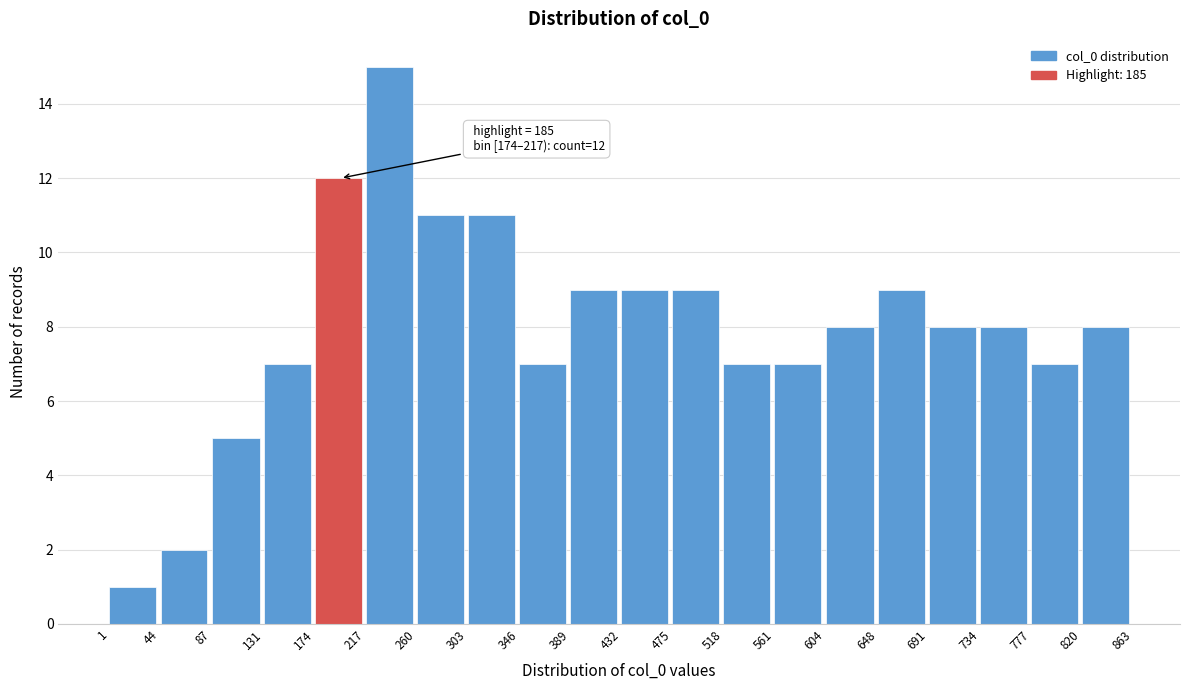

Over which range of the x-axis is the bar tallest?

217 to 260